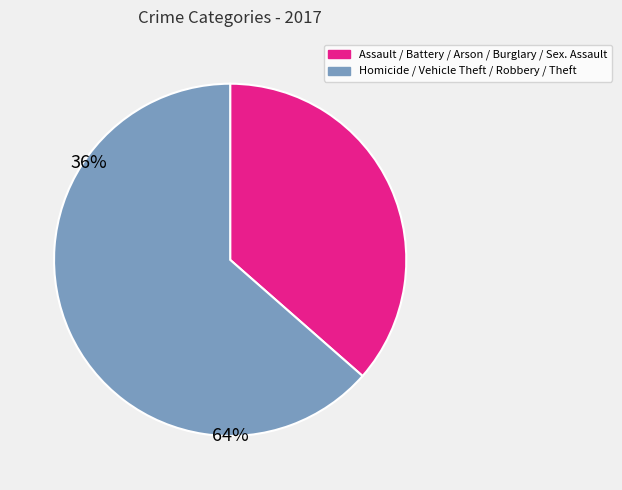

Is there any slice that represents more than half of the pie?

Yes